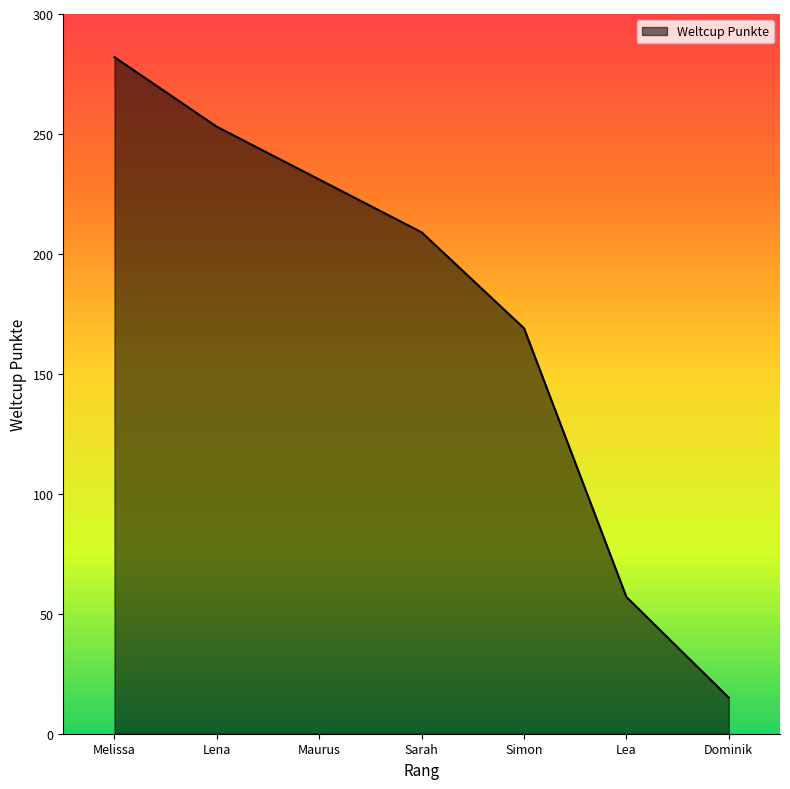

Which category has the lowest value across all series?

Dominik